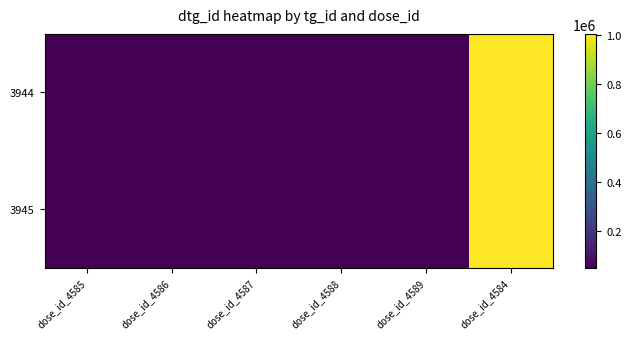

What is the maximum value shown in the chart?

1002879